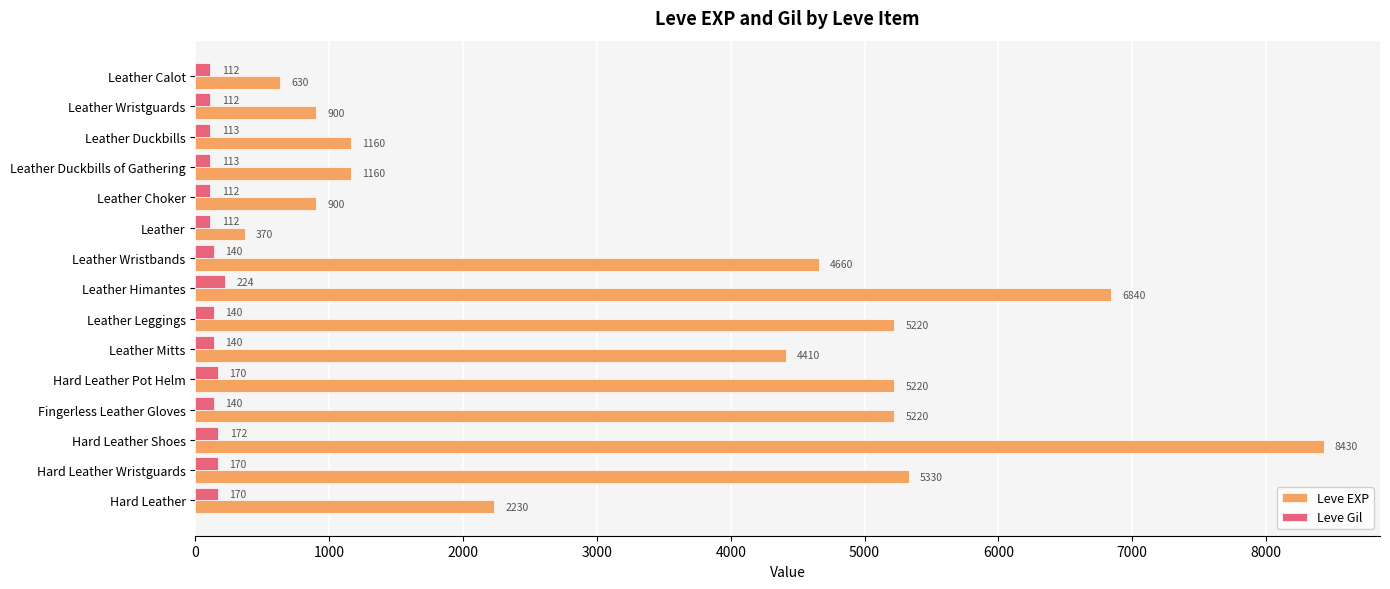

Rank the series at Hard Leather Wristguards from highest to lowest value.

Leve EXP, Leve Gil